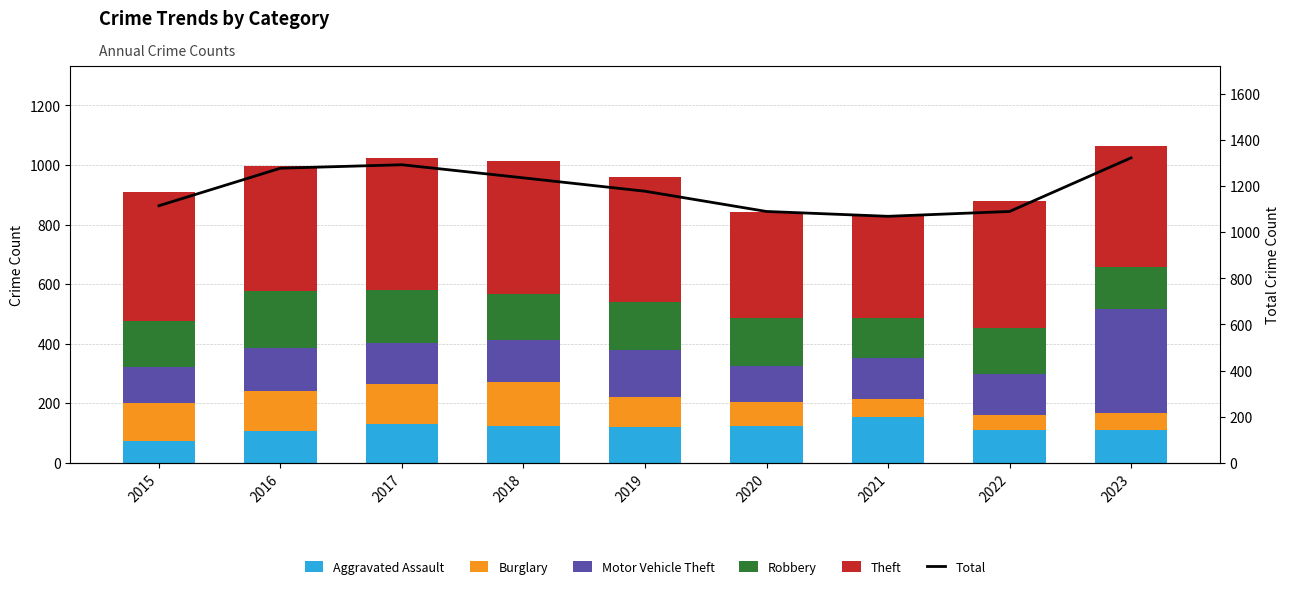

True or false: Robbery has a value of 120 at 2017.

False